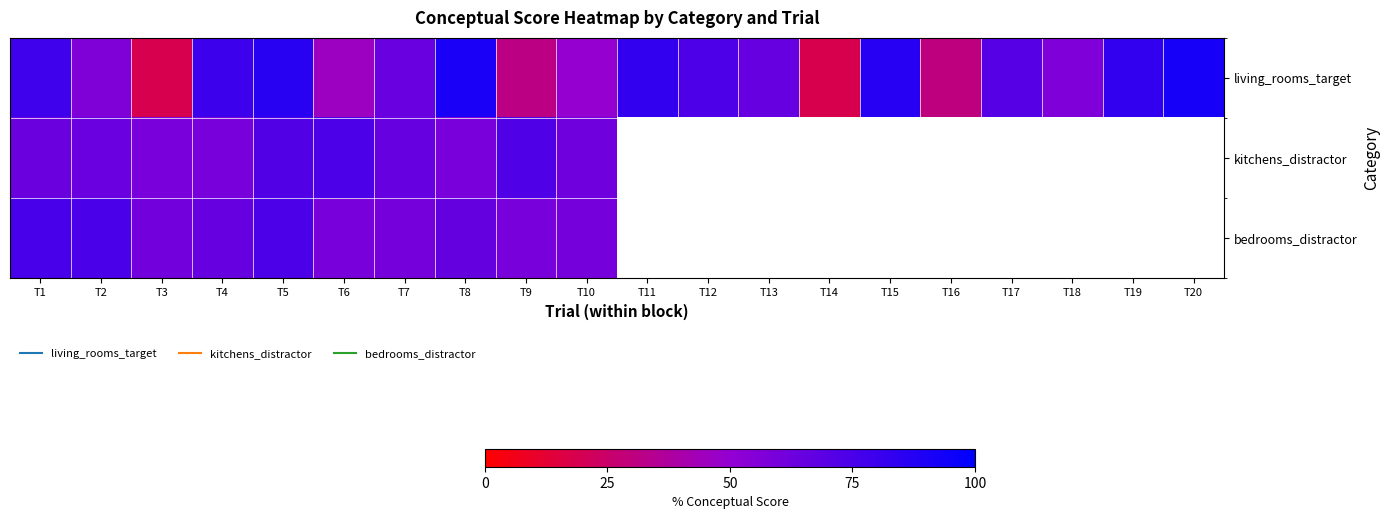

Which series has the widest spread of values?

living_rooms_target